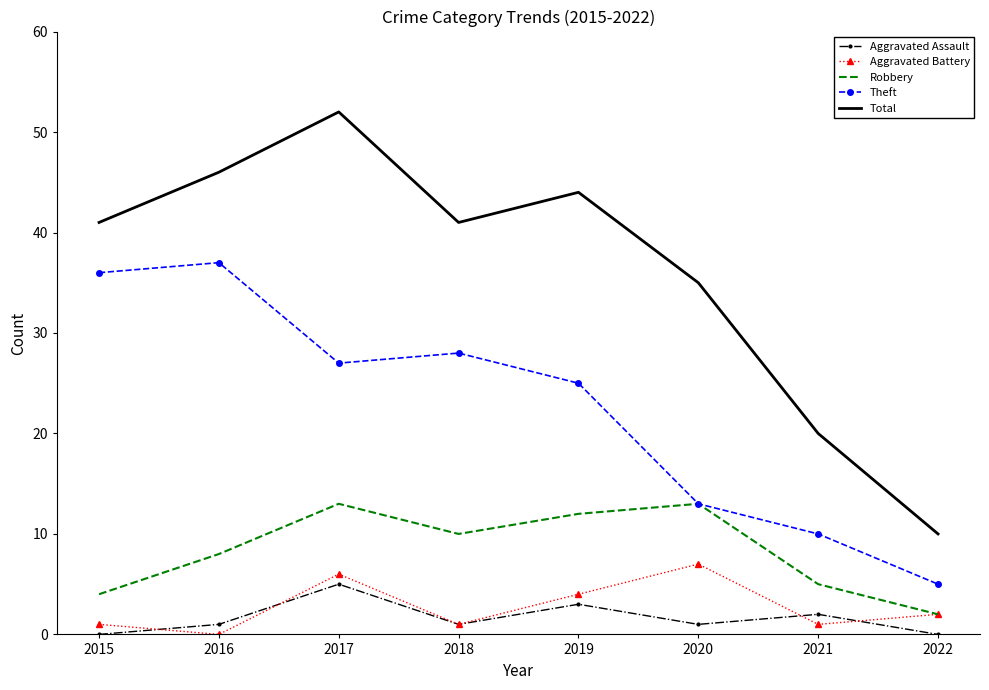

Where is Theft nearest to the value 21?

2019